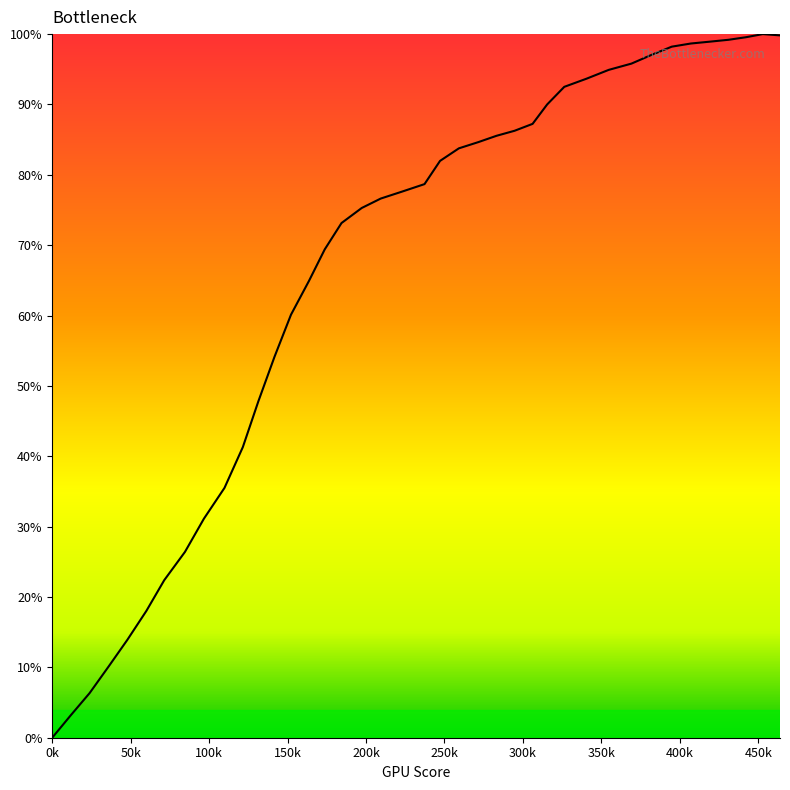

What is the maximum value shown in the chart?

100.0